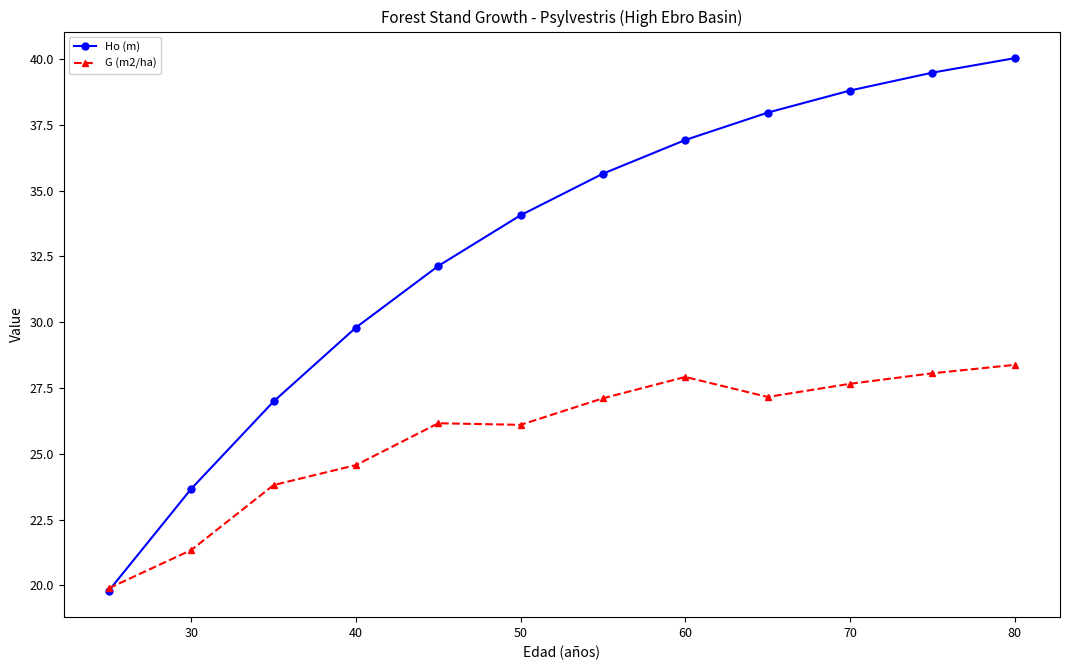

How many series are shown in this chart?

2